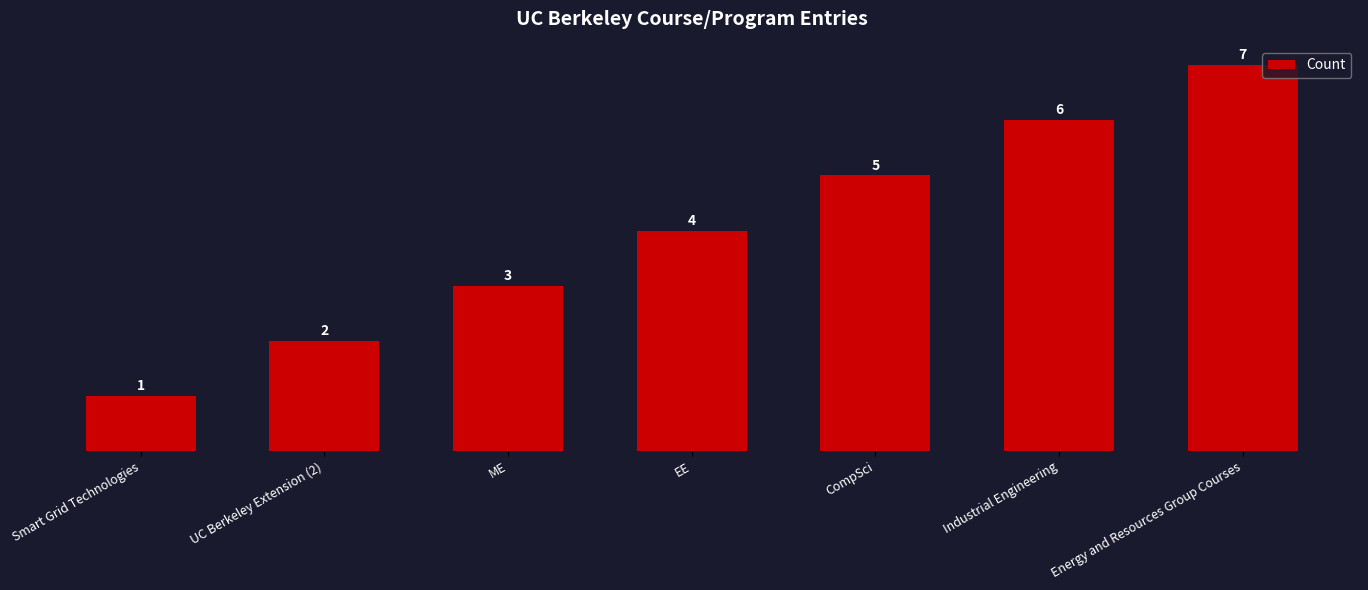

How many categories are shown in the chart?

7